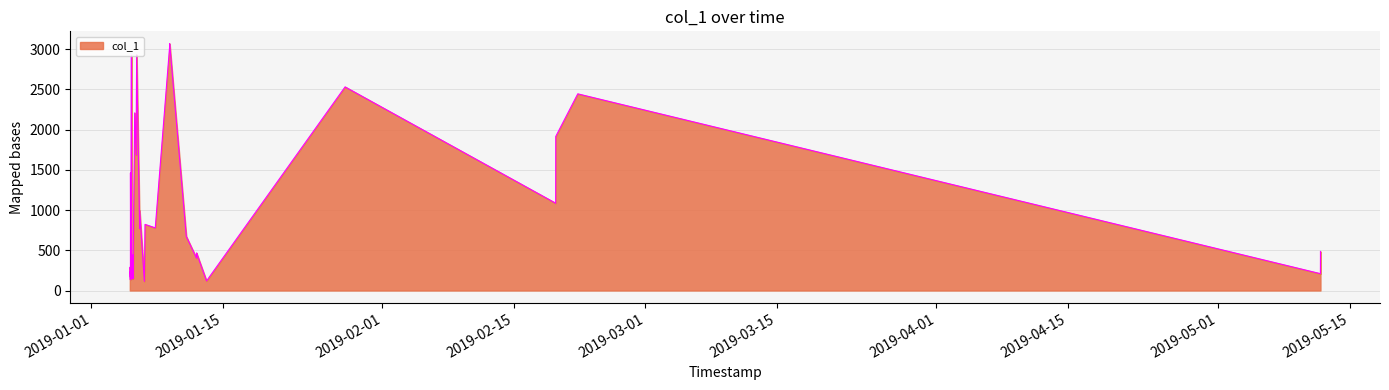

What is the greatest value displayed?

3068.9